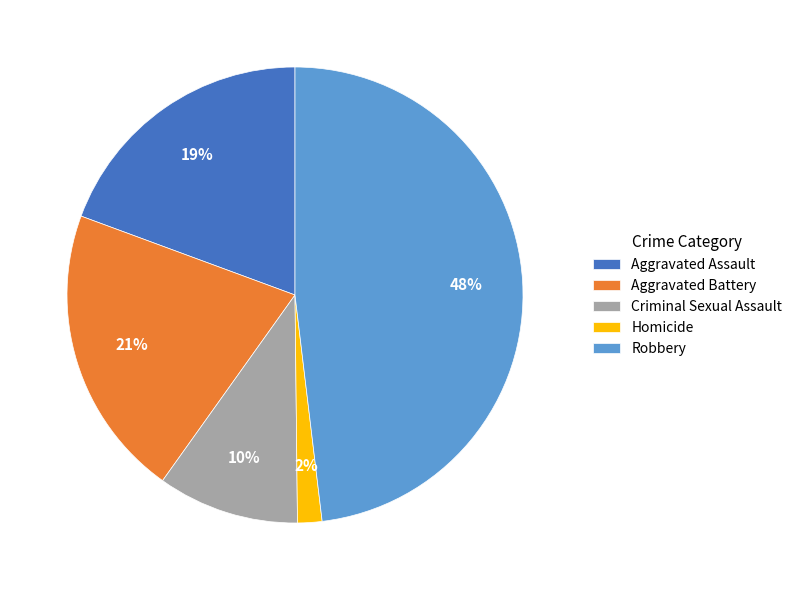

True or false: Robbery accounts for 48% of the total.

True